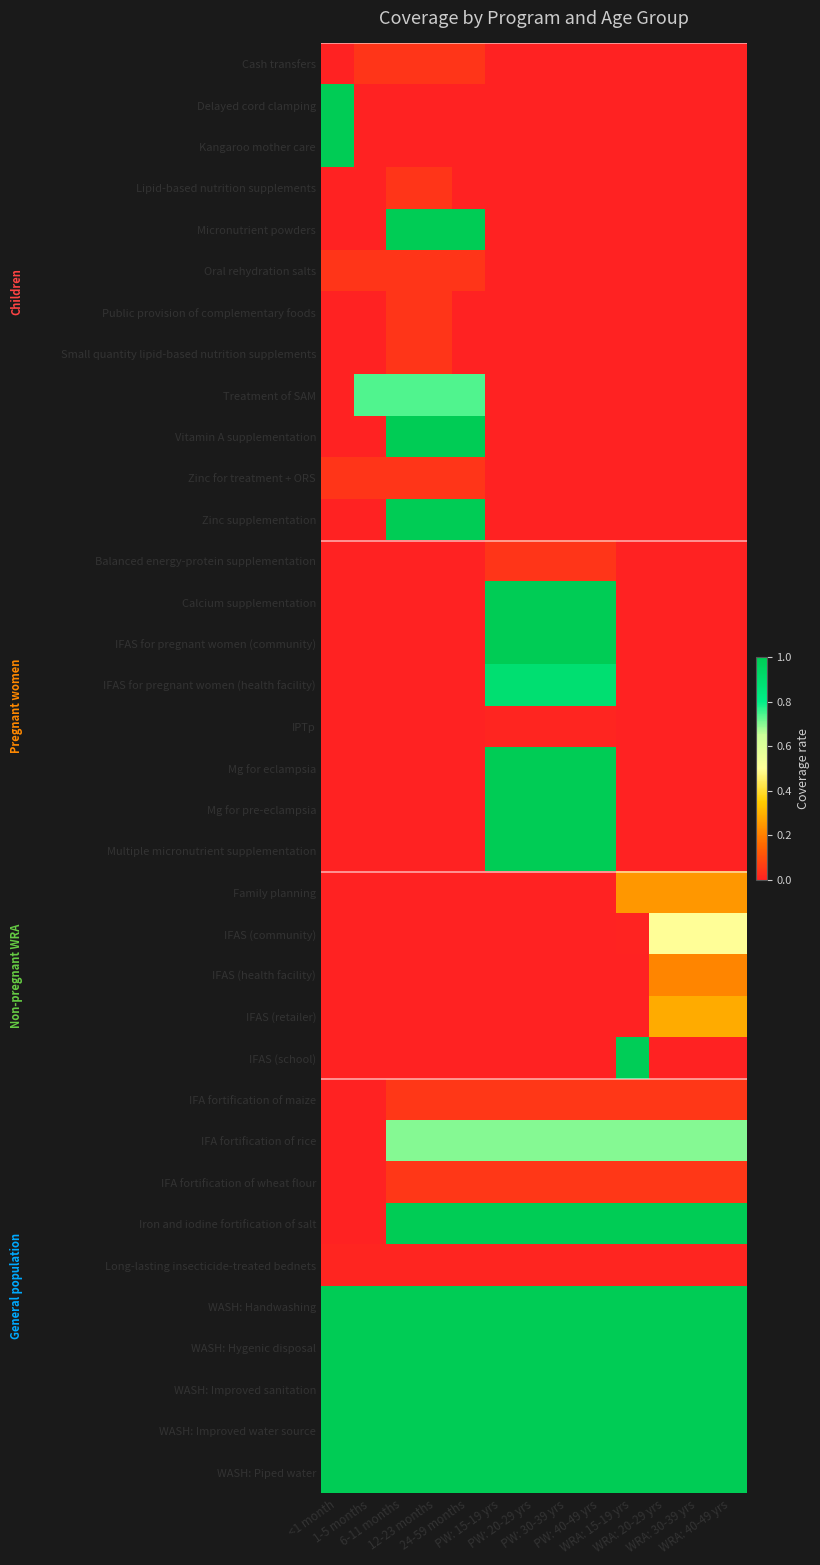

Which category has the highest value across all series?

<1 month